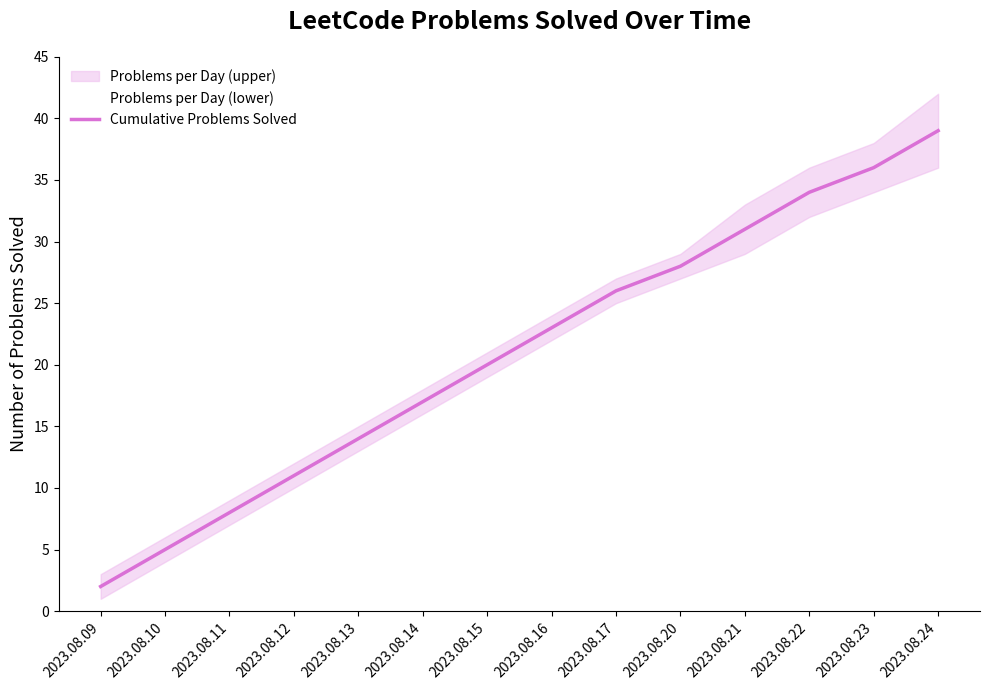

Which has a higher value, 2023.08.12 or 2023.08.14?

2023.08.14